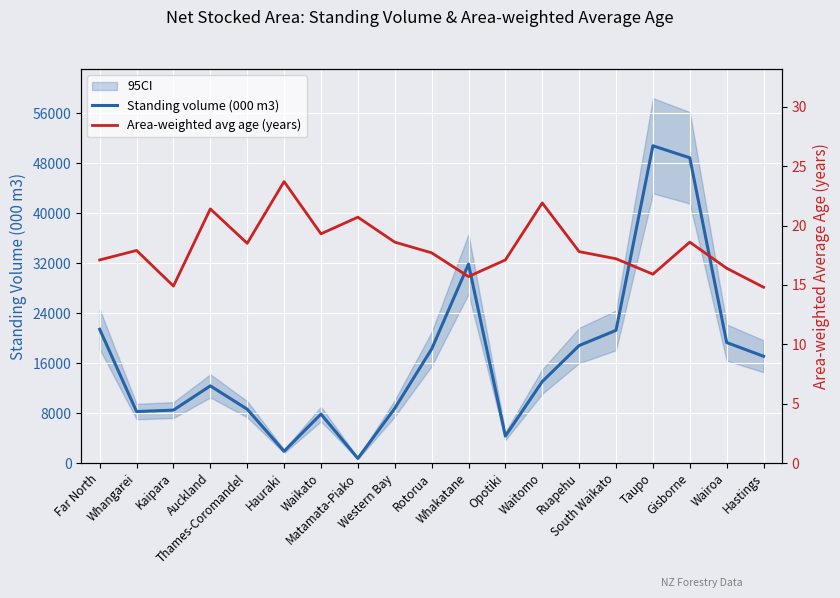

Reading left to right, extract all data points from this chart.

Standing volume (000 m3): 21405.2	8239.1	8469.4	12346.6	8612.6	1882.0	7838.0	735.5	8749.3	18240.6	31837.3	4313.7	13038.9	18805.8	21240.8	50789.2	48860.0	19287.3	17087.4
Area-weighted avg age (years): 17.1	17.9	14.9	21.4	18.5	23.7	19.3	20.7	18.6	17.7	15.7	17.1	21.9	17.8	17.2	15.9	18.6	16.4	14.8